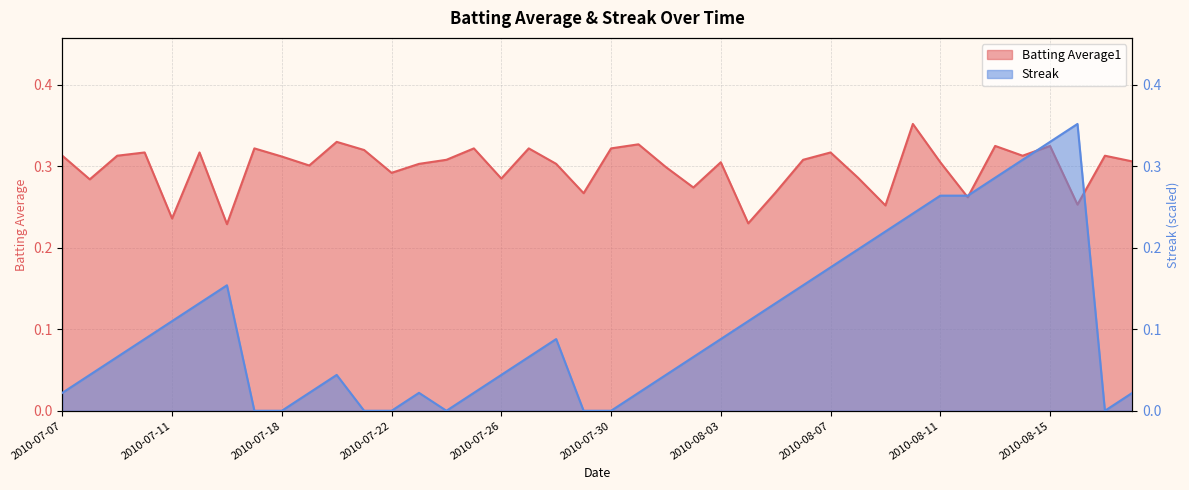

The value of Streak at 2010-07-27 is 0.1. True or false?

False